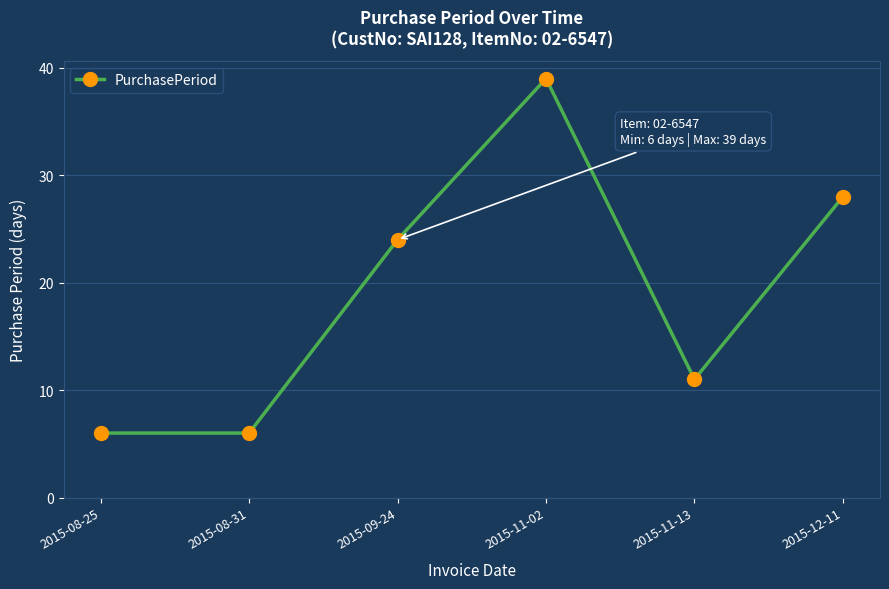

The chart shows a value of 39 at 2015-11-02. True or false?

True